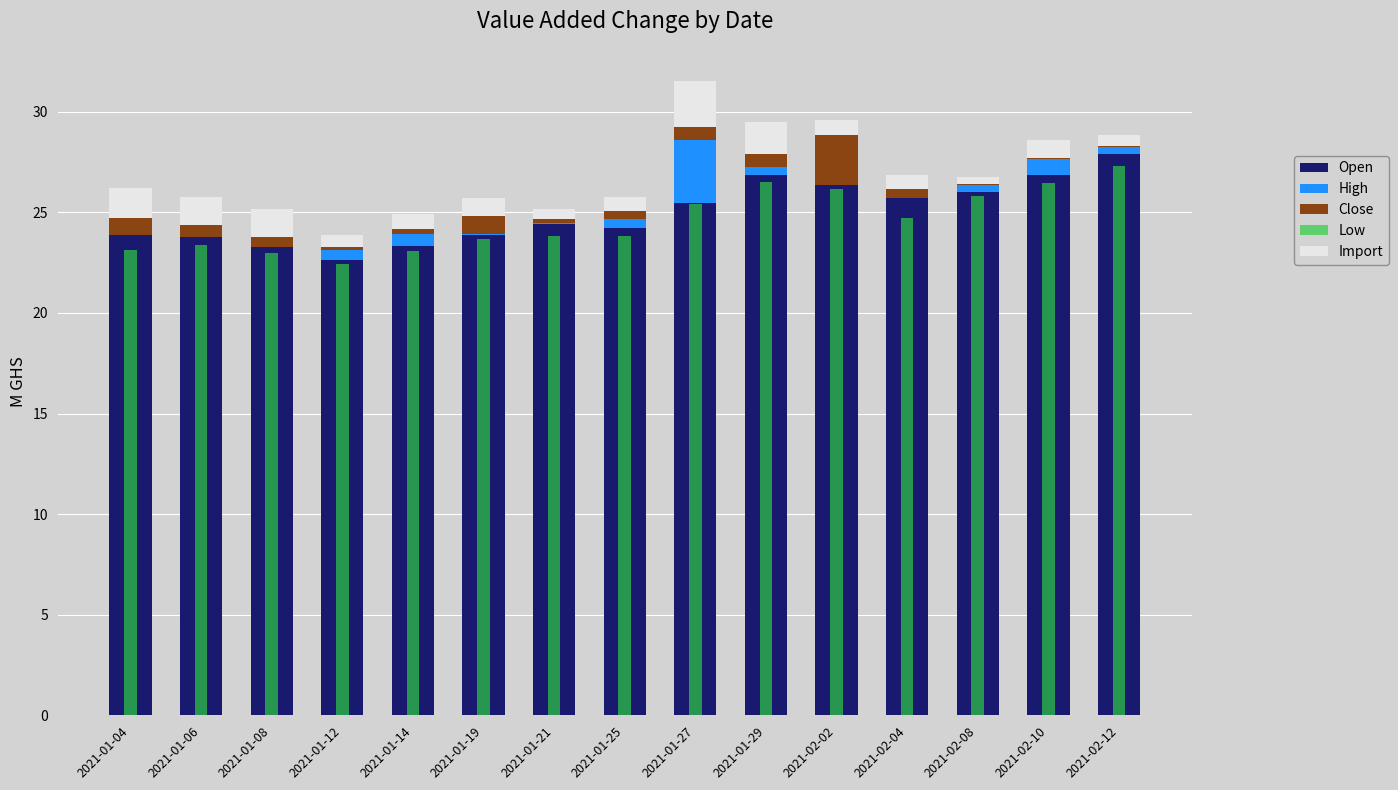

Is it true that Low equals 39.4 at 2021-01-29?

False